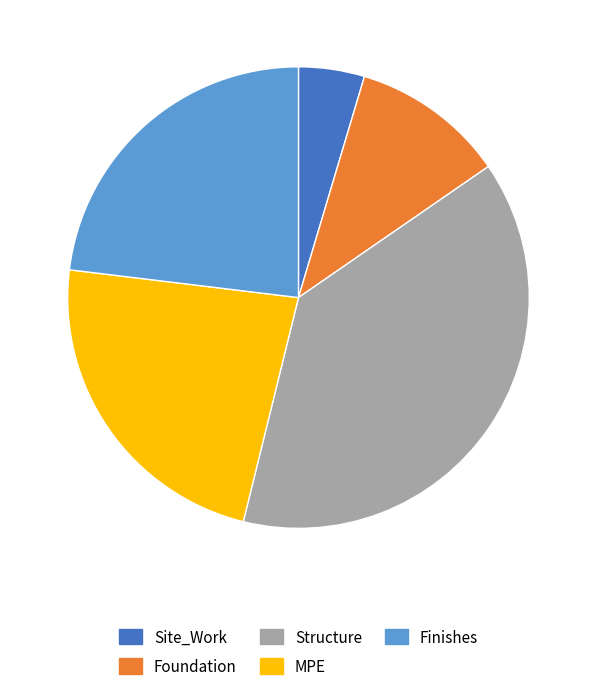

What is the ratio of the value at Finishes to the value at Foundation?

2.1